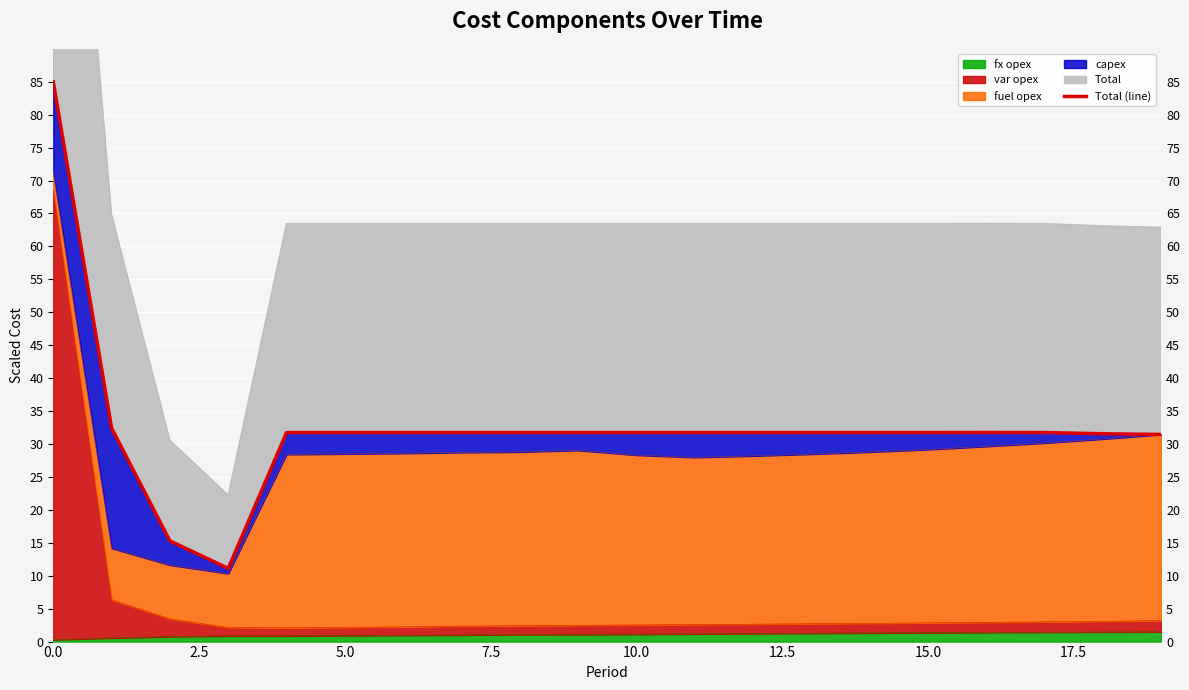

What value does the data have at 0.0?

85.0